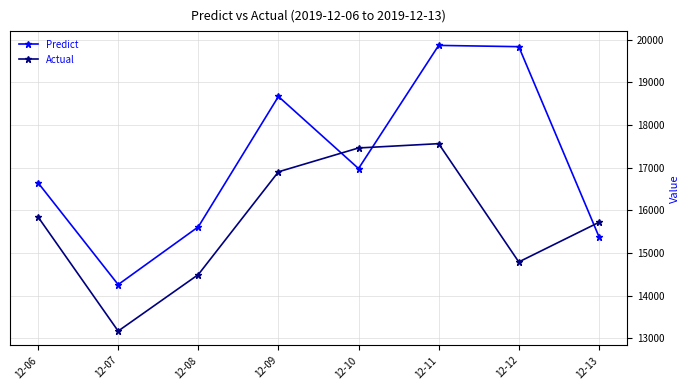

What is the value of the Predict point at the 7th from the left?

19836.6